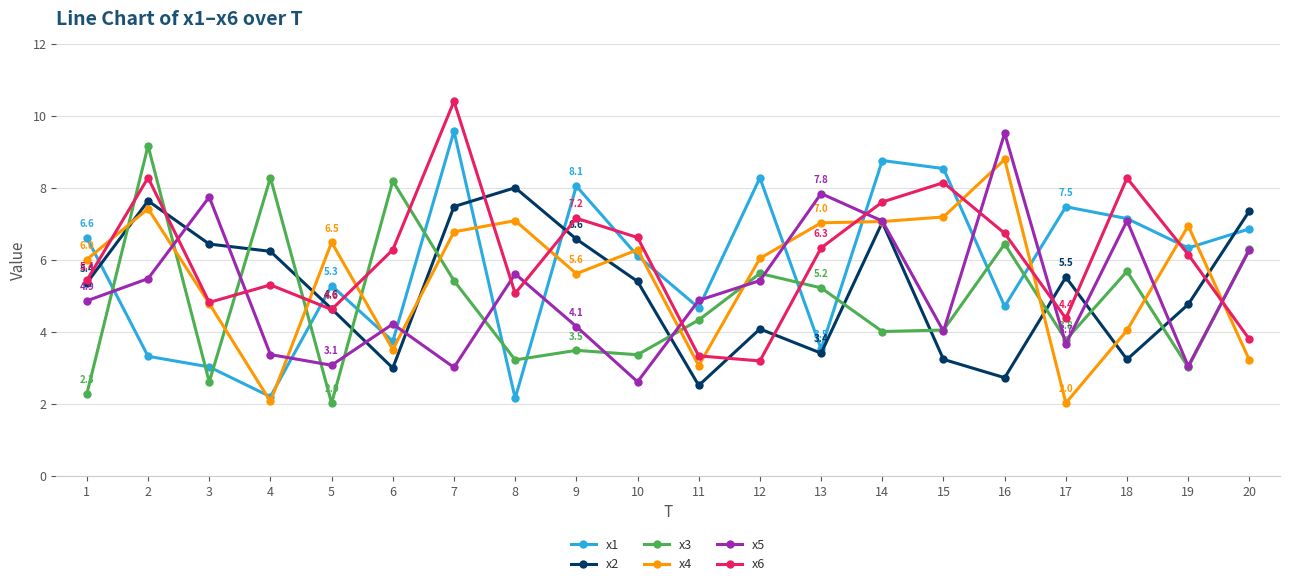

True or false: x2 has more than 1 interior local peaks.

True